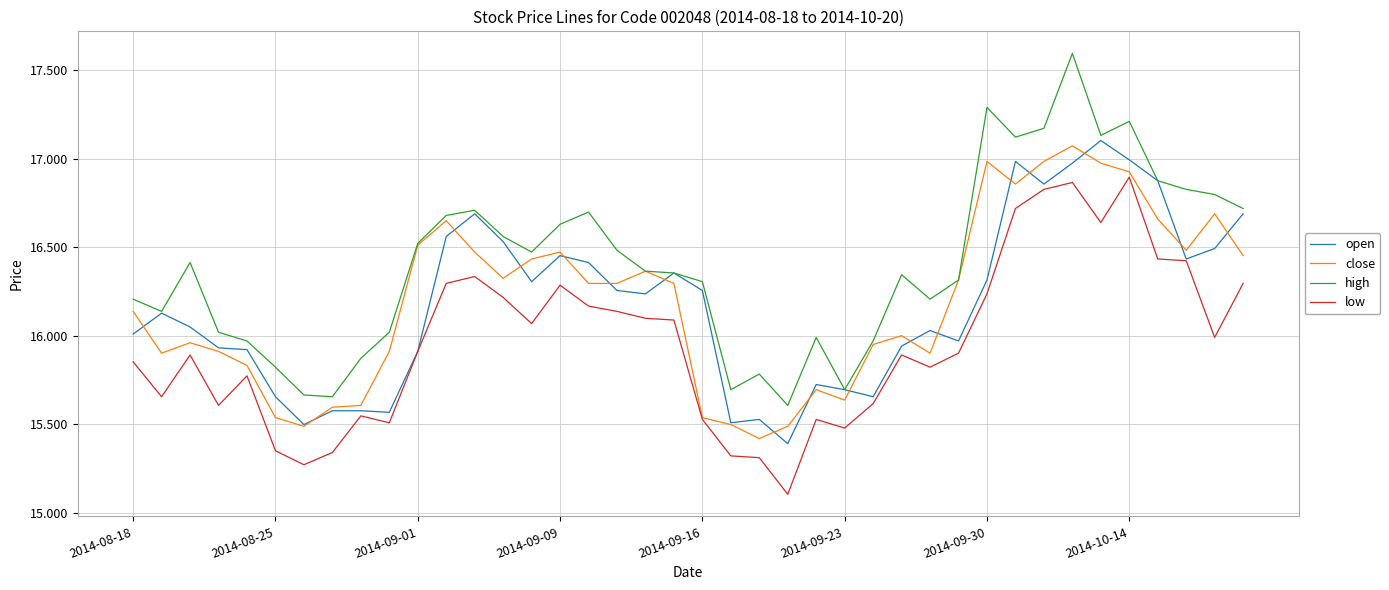

Which series has the largest range (max minus min)?

high